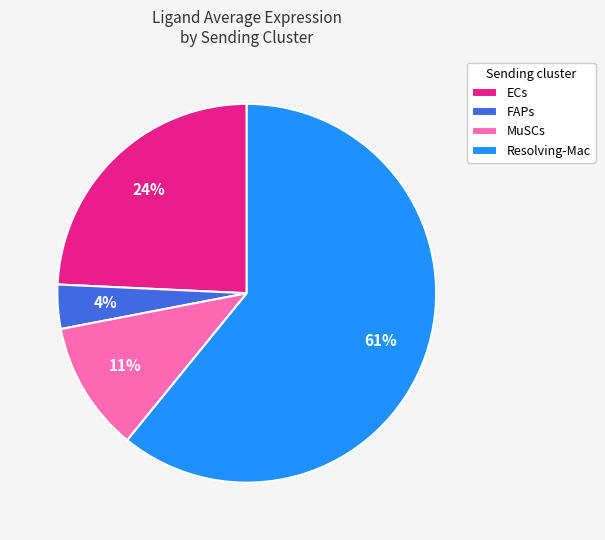

Between MuSCs and ECs, which is larger?

ECs